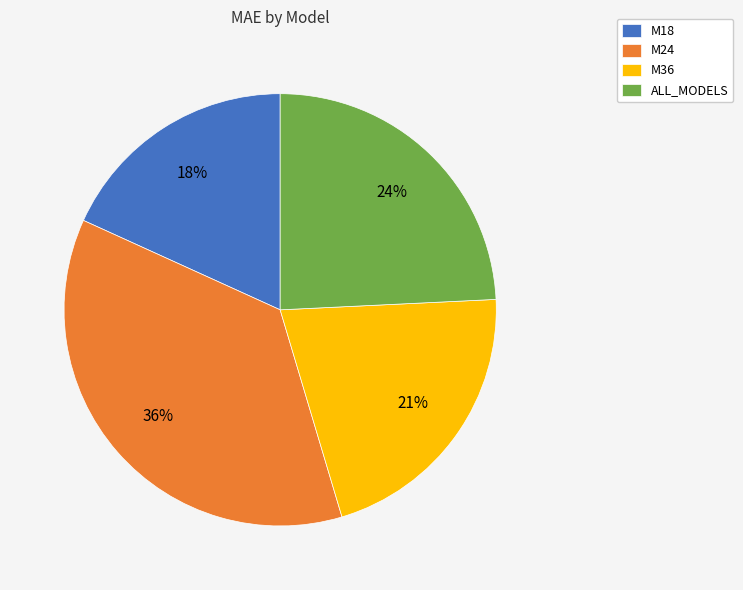

To the nearest percent, what portion does ALL_MODELS represent?

24%